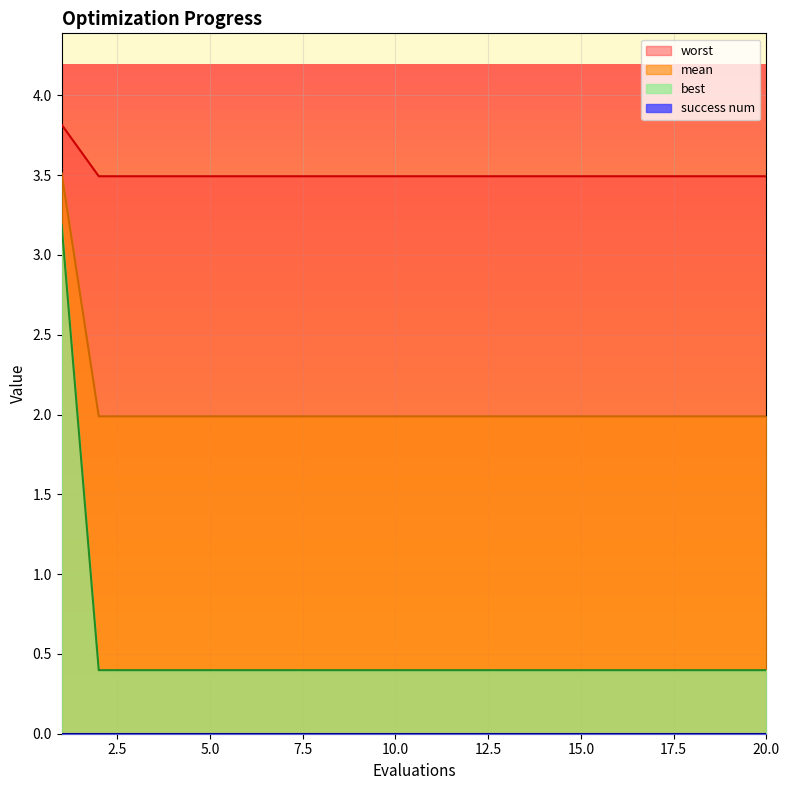

What is the minimum value for mean?

2.0